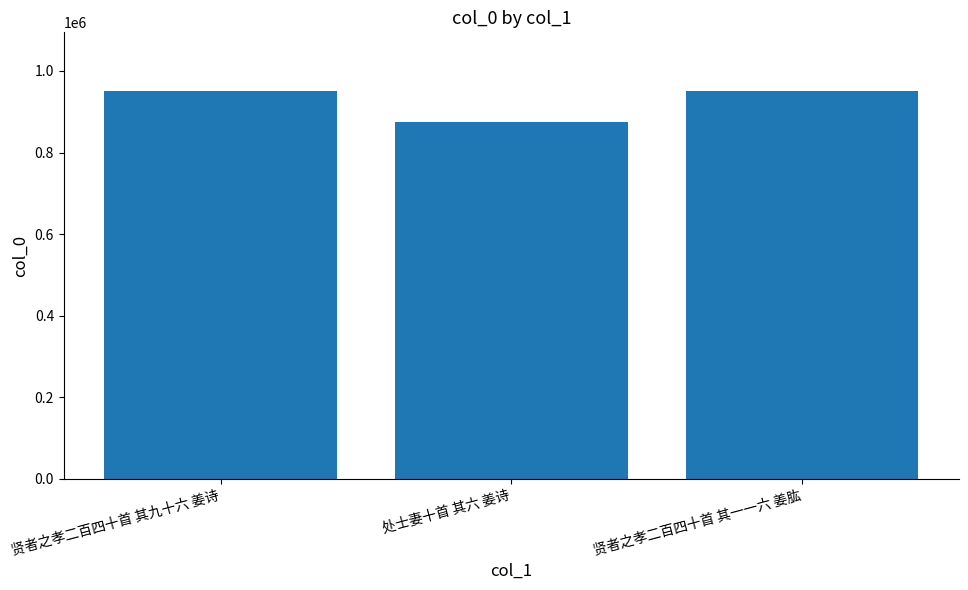

Count the number of data series in this chart.

1